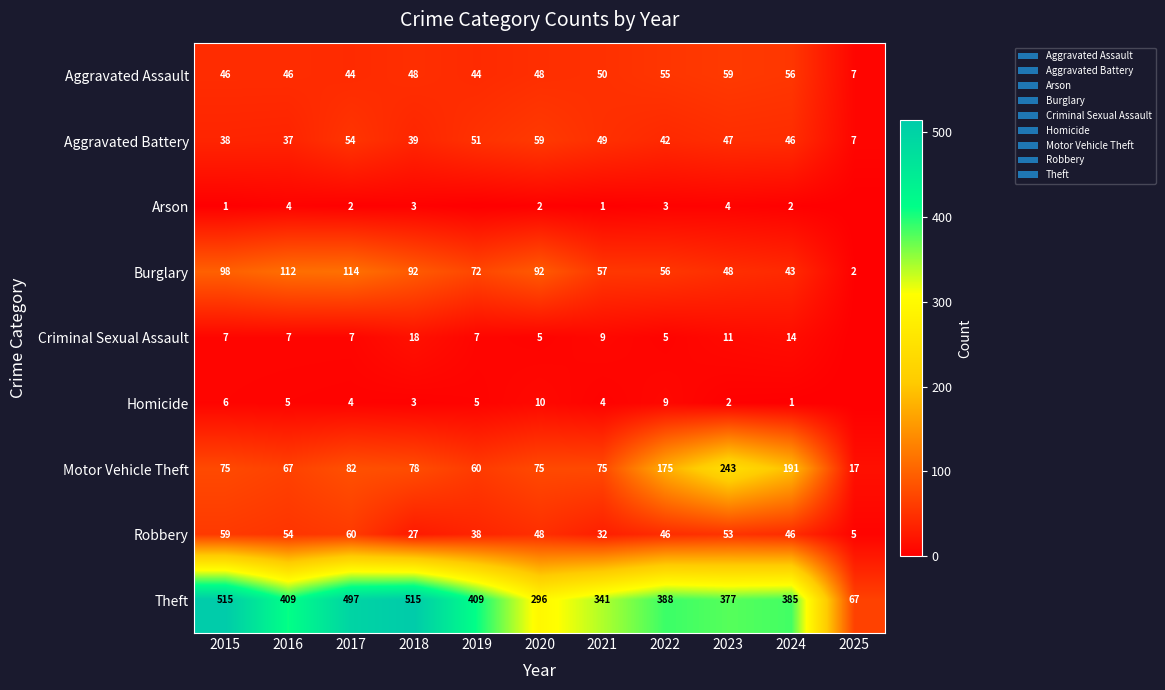

What is the difference between the second highest and second lowest values in the Motor Vehicle Theft series?

131